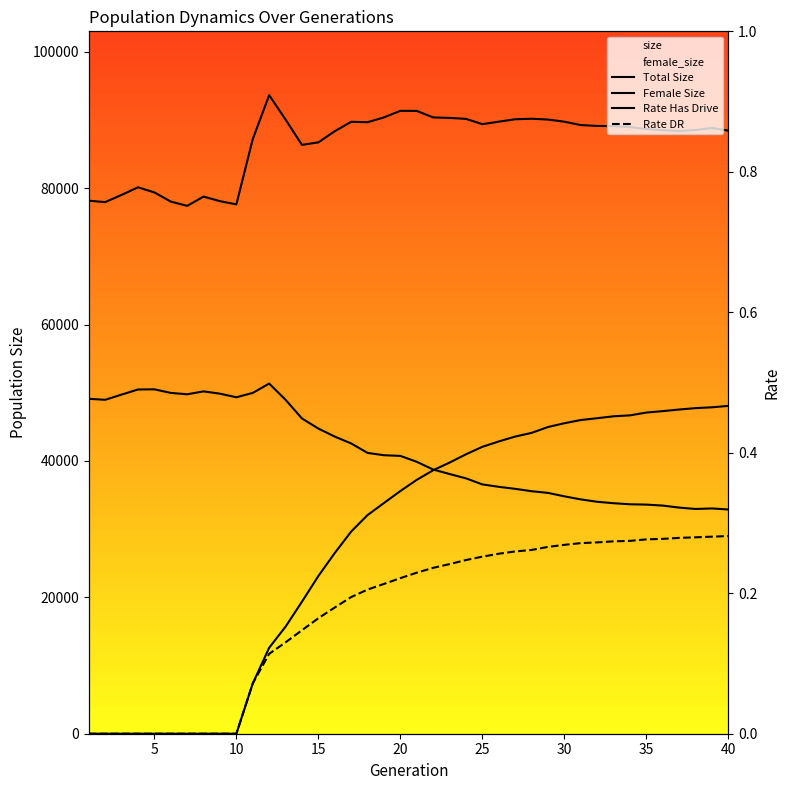

Does the chart have visible grid lines?

No